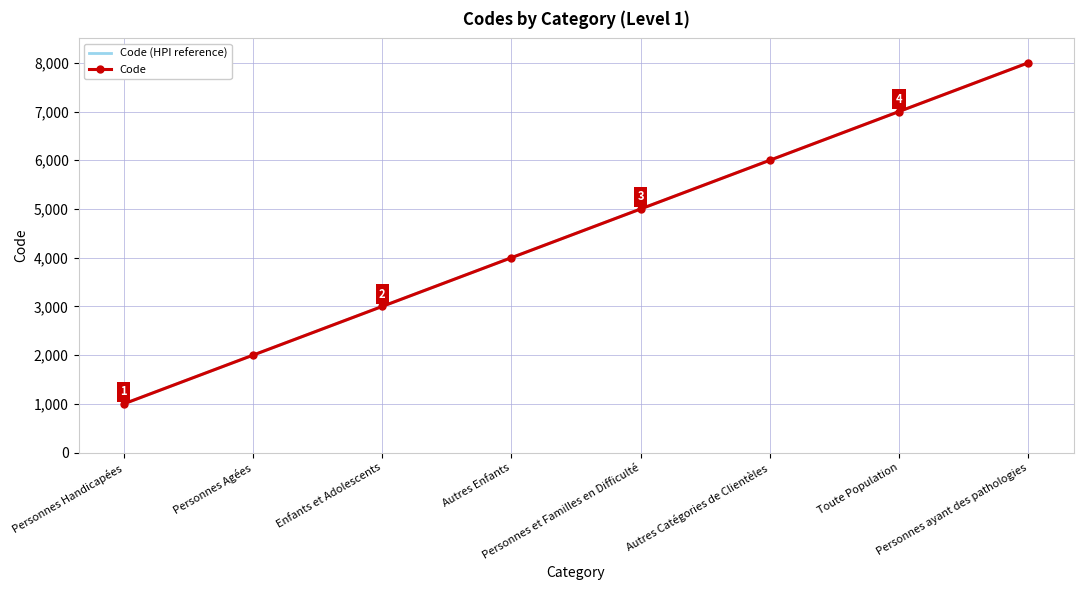

What is the maximum value for Code (HPI reference)?

8000